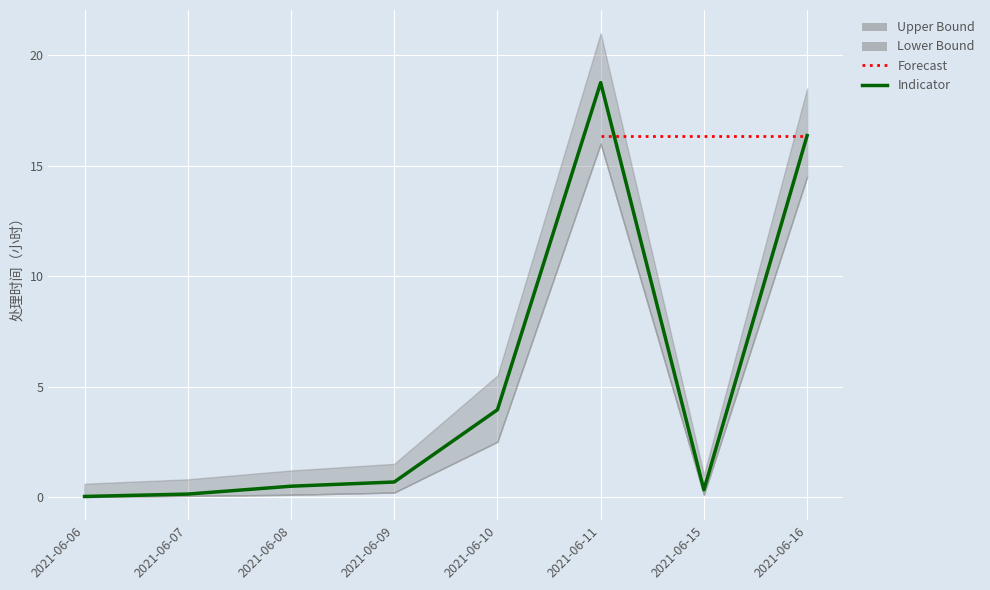

Which has a higher value, 2021-06-16 or 2021-06-08?

2021-06-16